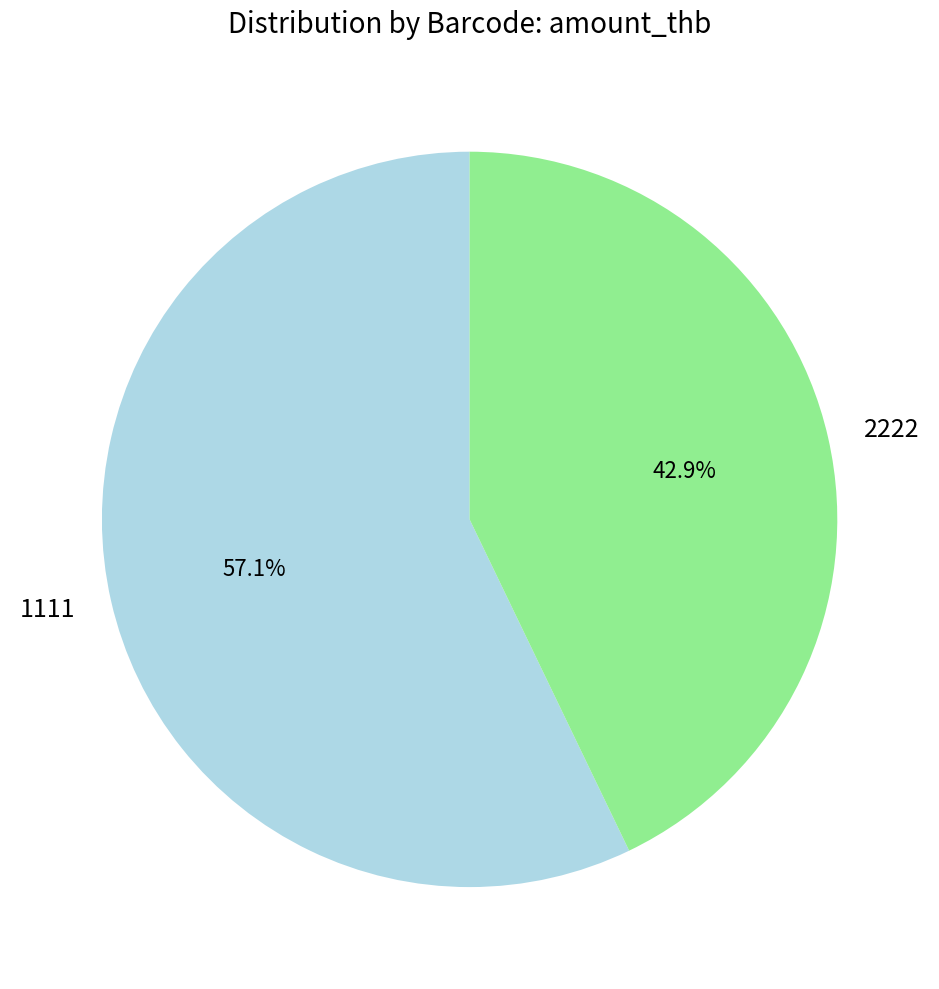

How much of the chart is everything except 2222?

57.1%